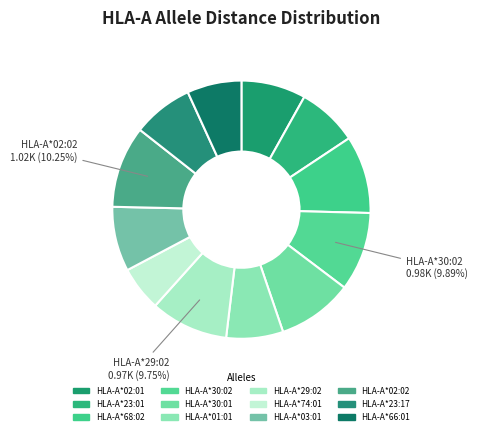

Rank the categories by value from lowest to highest.

HLA-A*74:01, HLA-A*66:01, HLA-A*01:01, HLA-A*23:01, HLA-A*23:17, HLA-A*02:01, HLA-A*03:01, HLA-A*30:01, HLA-A*68:02, HLA-A*29:02, HLA-A*30:02, HLA-A*02:02